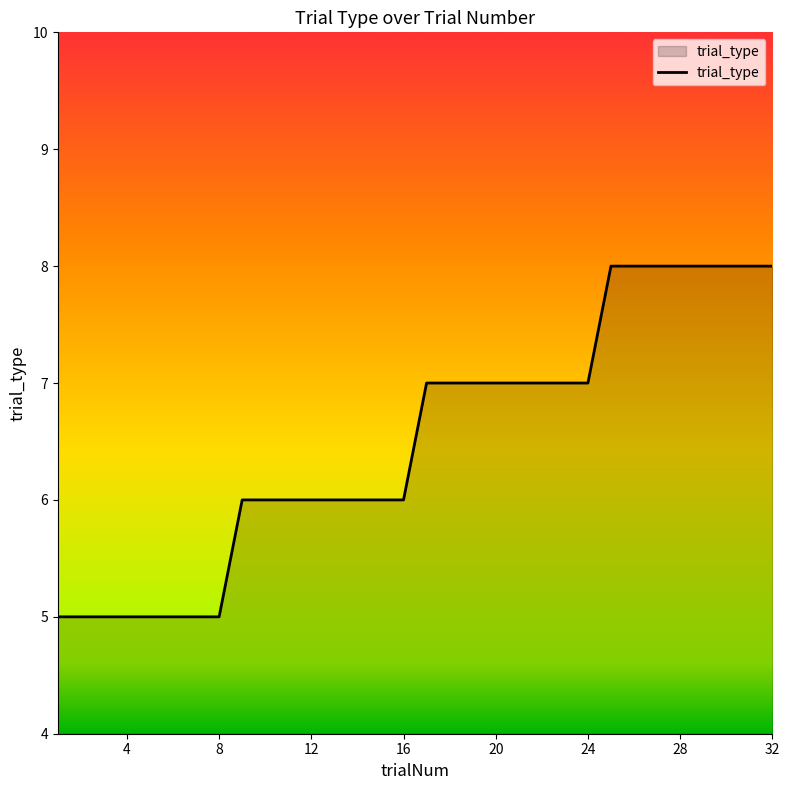

What is the maximum value shown in the chart?

8